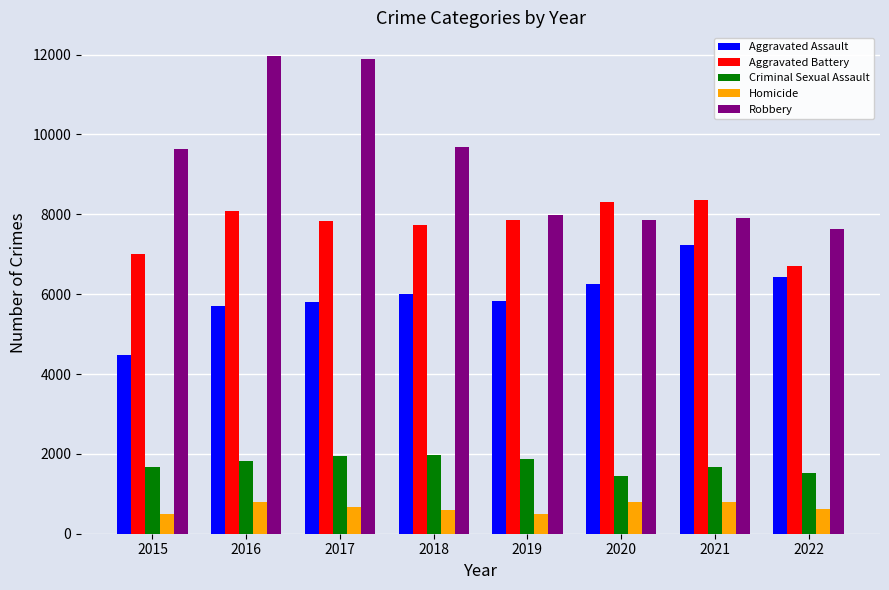

Which series has the largest range (max minus min)?

Robbery